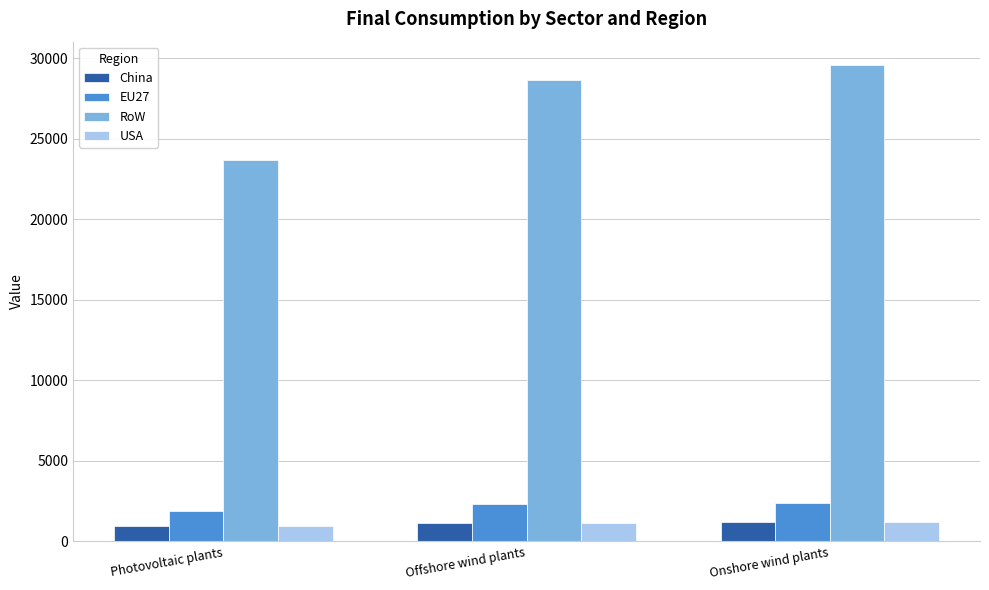

What is the greatest value displayed?

29562.9